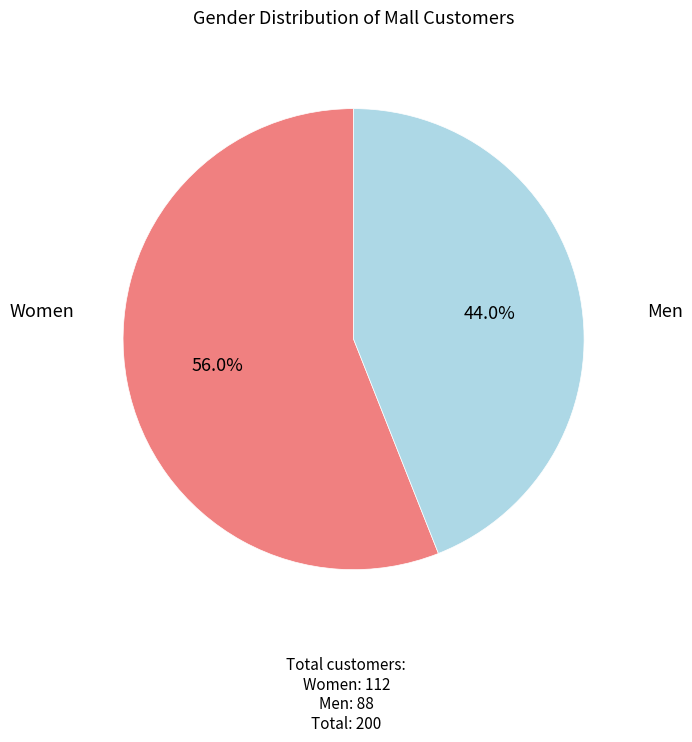

What portion of the pie excludes Men?

56.0%